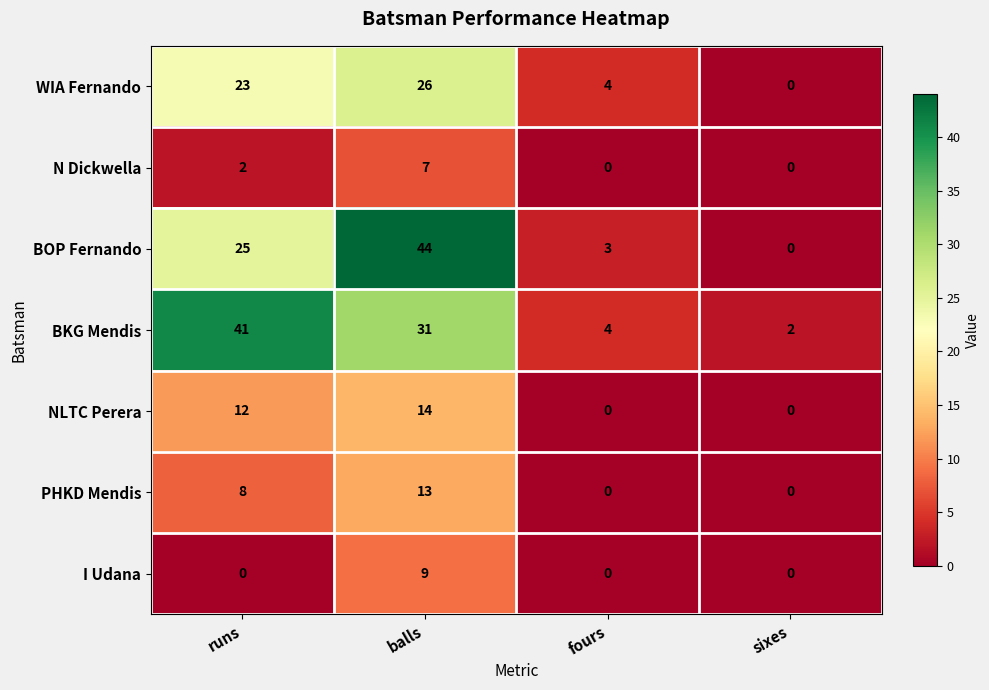

How many values in the WIA Fernando series are below 23?

2